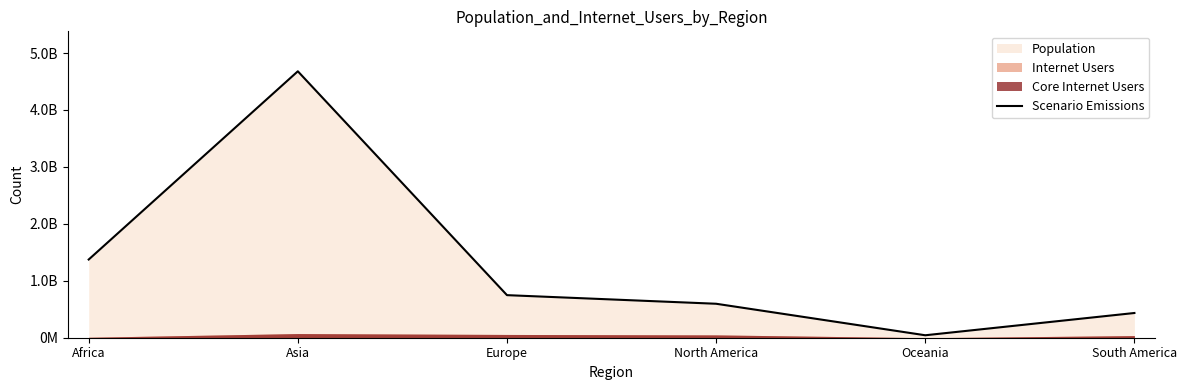

List the labels in order of value, smallest first.

Oceania, South America, North America, Europe, Africa, Asia